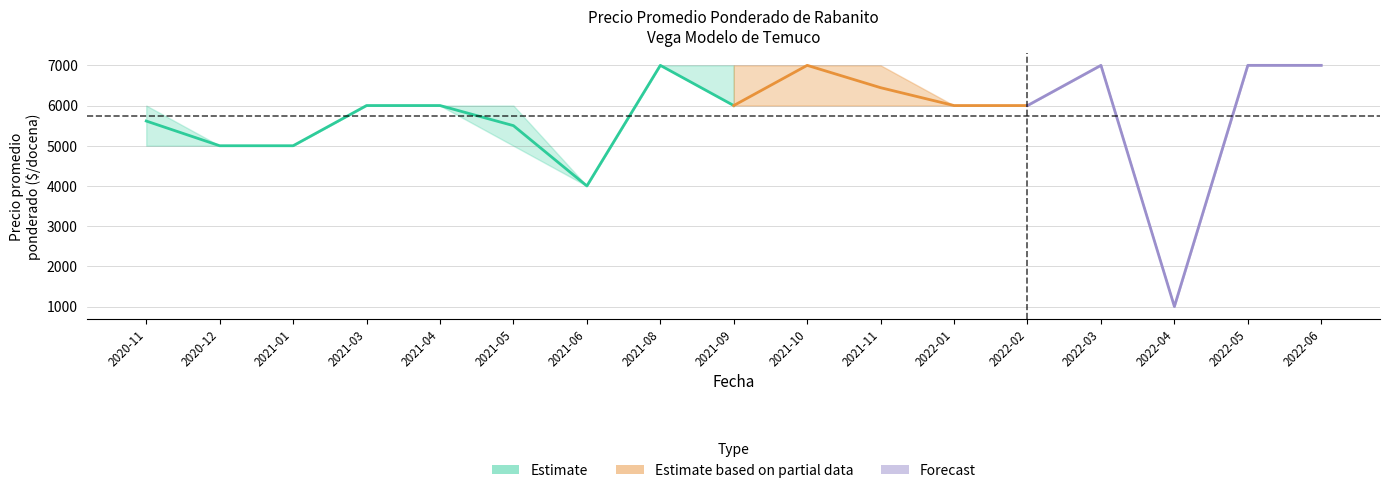

How many interior local valleys does the Precio maximo series have?

2